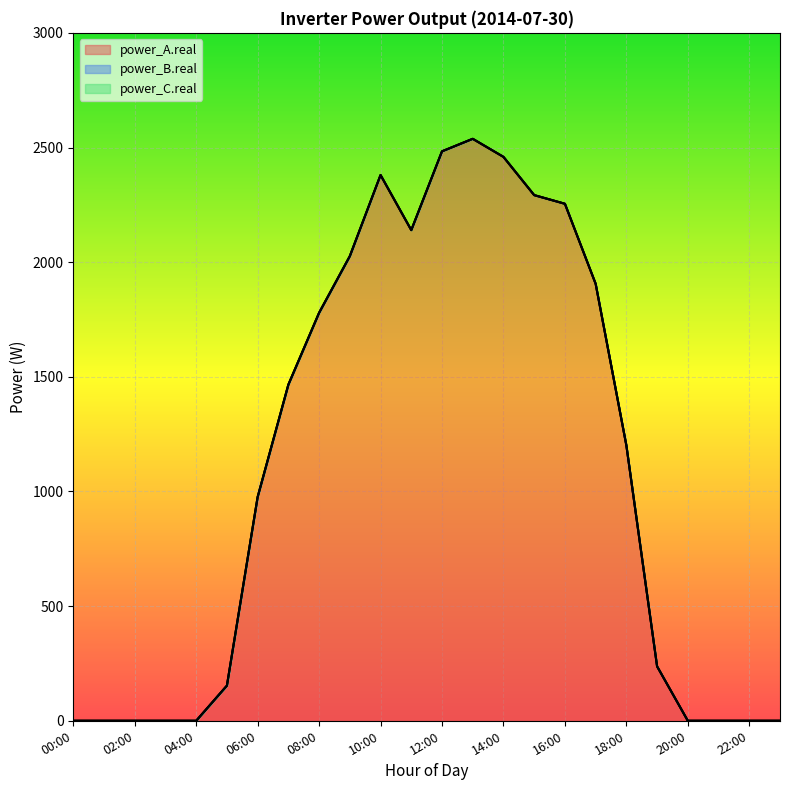

Between 04:00 and 23:00, which is larger?

04:00